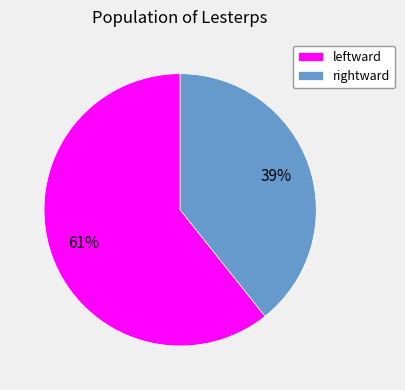

True or false: leftward accounts for 61% of the total.

True